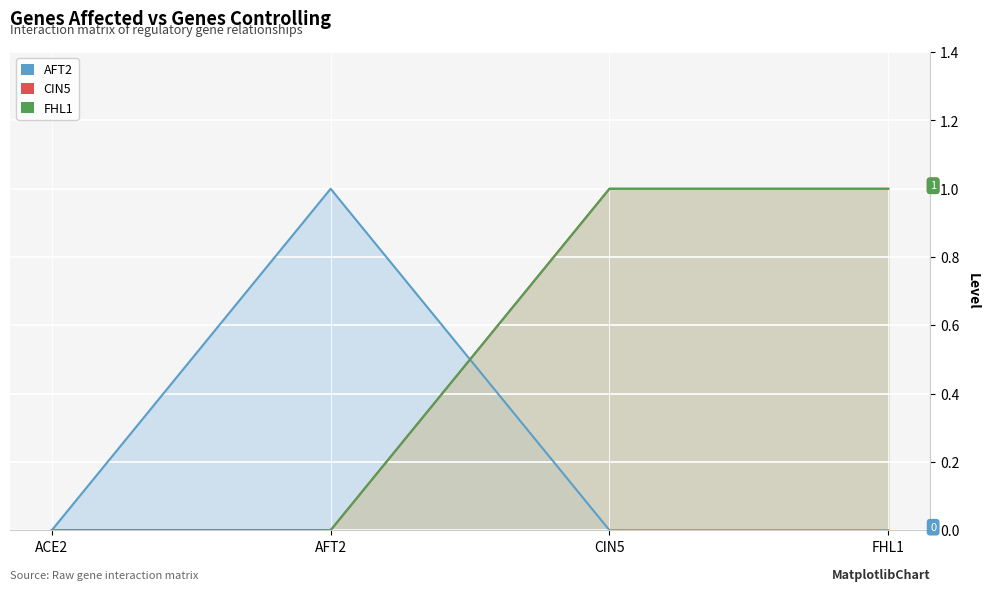

Which series has the widest spread of values?

AFT2